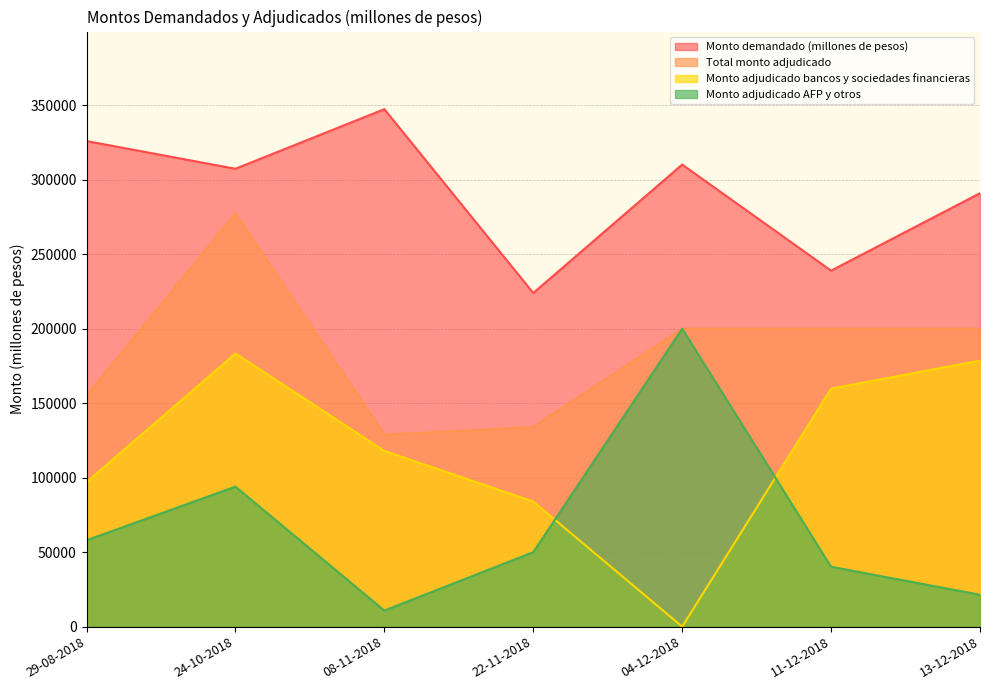

The Total monto adjudicado series shows 443425 at 24-10-2018. True or false?

False